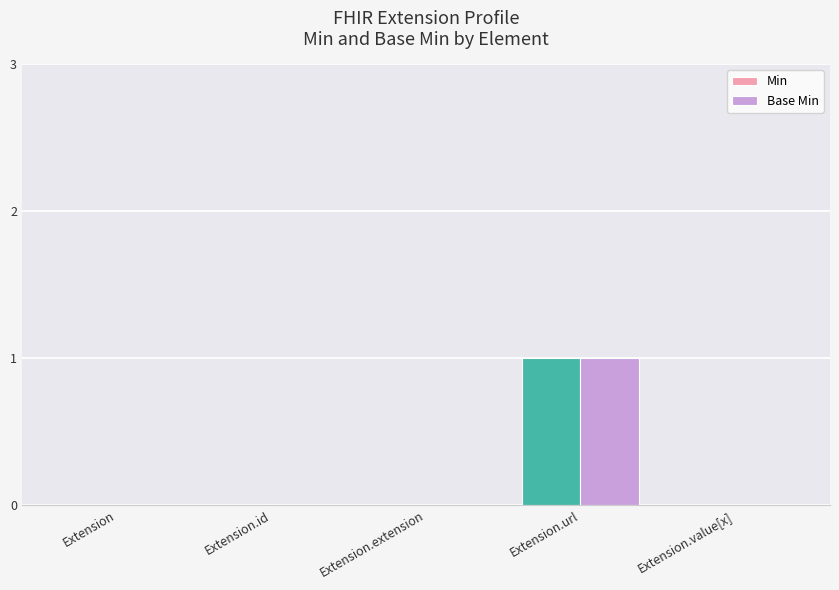

How many groups of bars are there?

5